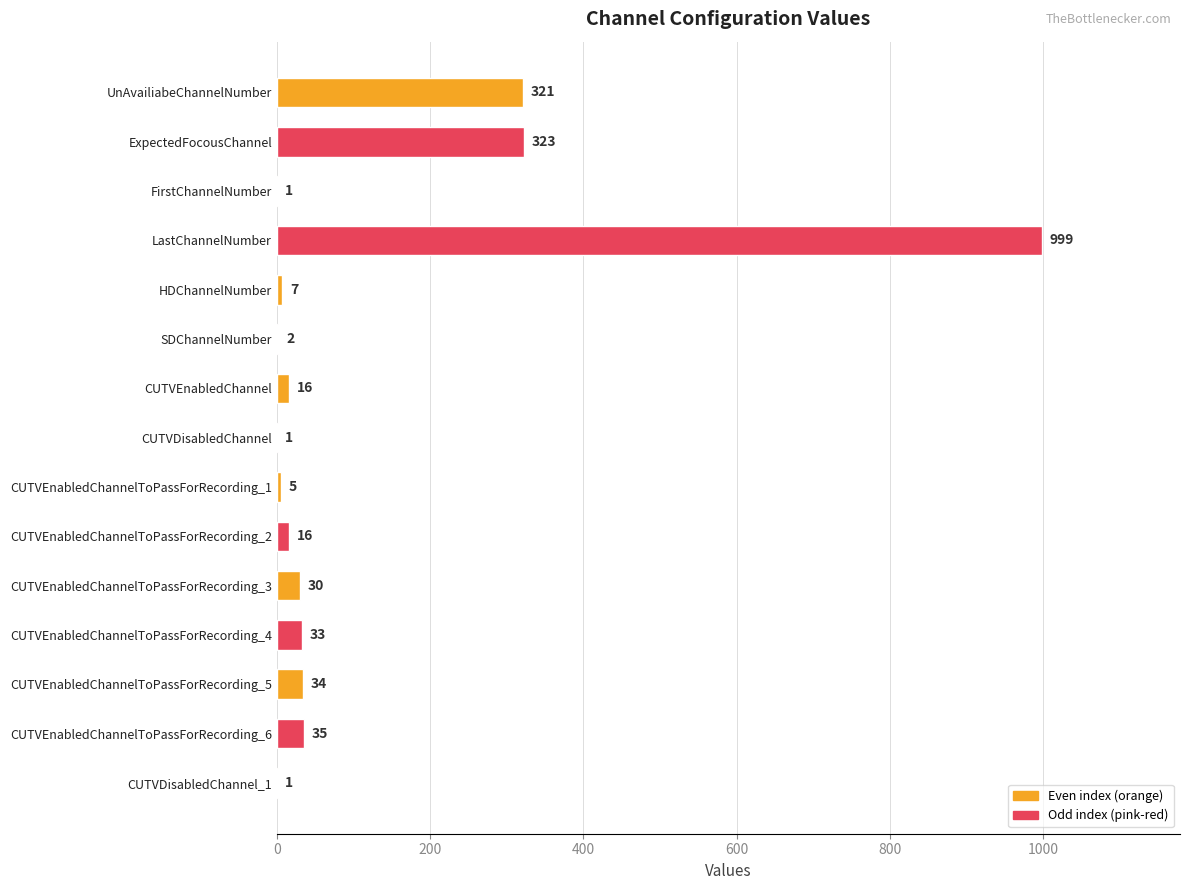

What is the sum of all values?

1824